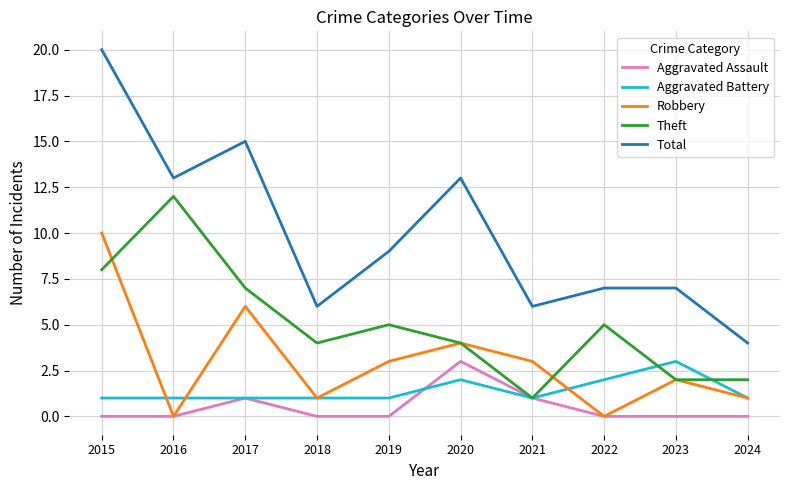

Which series ends up on top after the final intersection of Theft and Aggravated Battery?

Theft